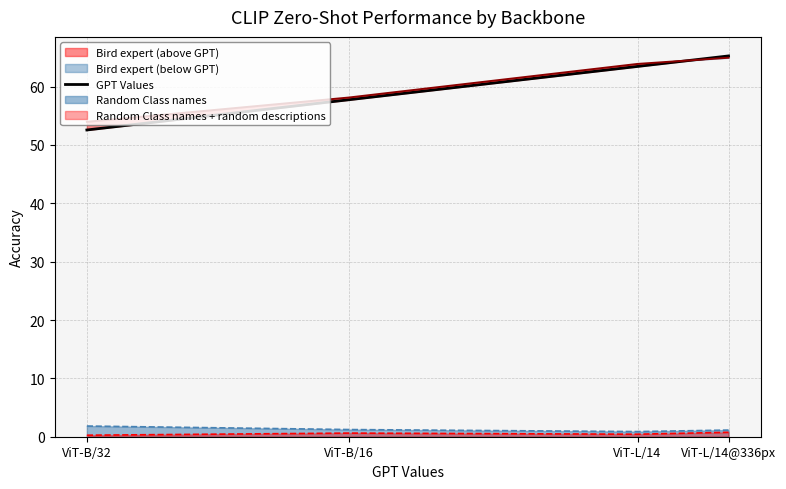

Is it true that Random Class names + random descriptions equals 0.4 at ViT-L/14?

True